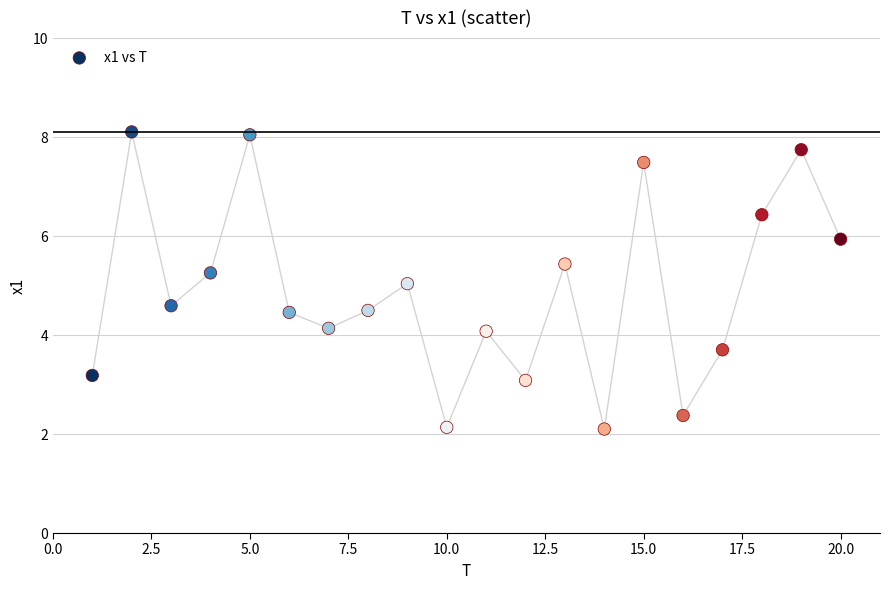

What is the range of Y values (max minus min)?

6.0